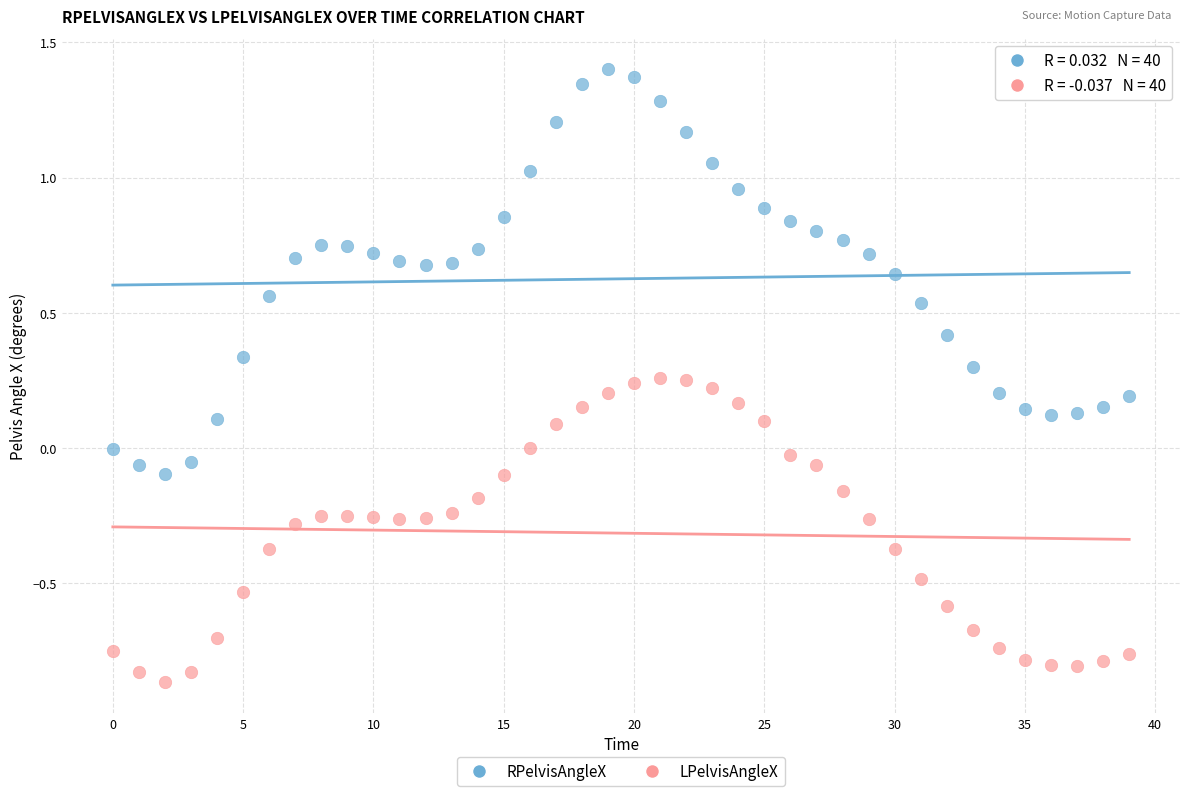

Across all data points, what is the range of Y values (max minus min)?

2.3